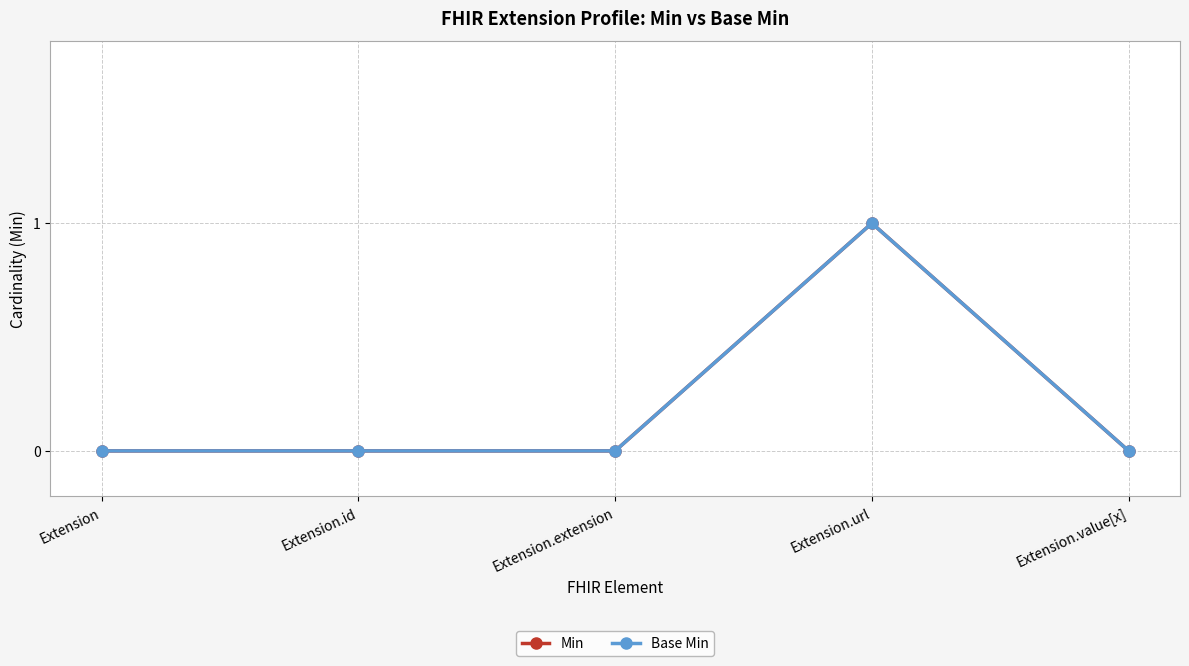

Is this an area chart (filled region under the line)?

No